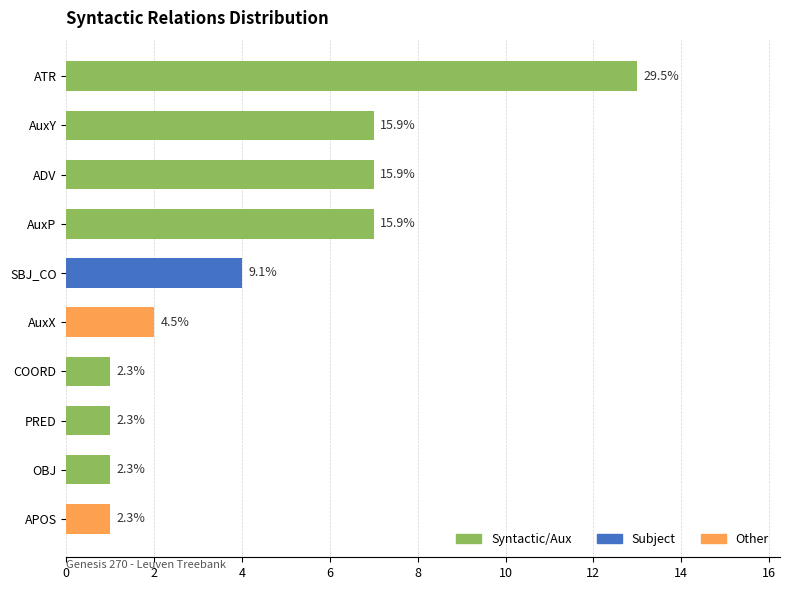

List the labels in order of value, smallest first.

COORD, PRED, OBJ, APOS, AuxX, SBJ_CO, AuxY, ADV, AuxP, ATR